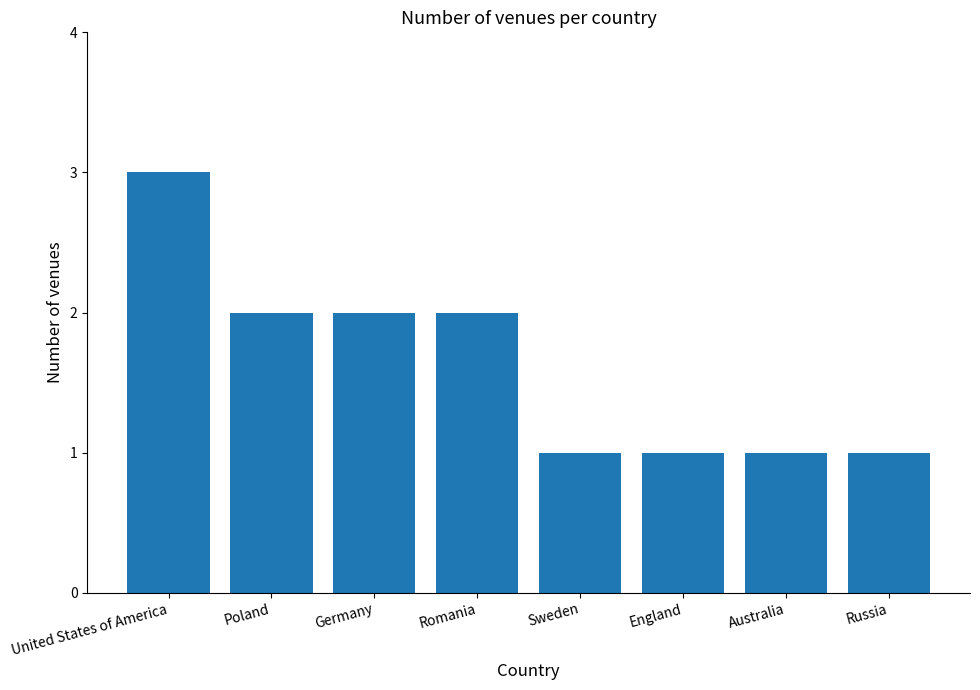

What is the label of the 4th bar from the left?

Romania